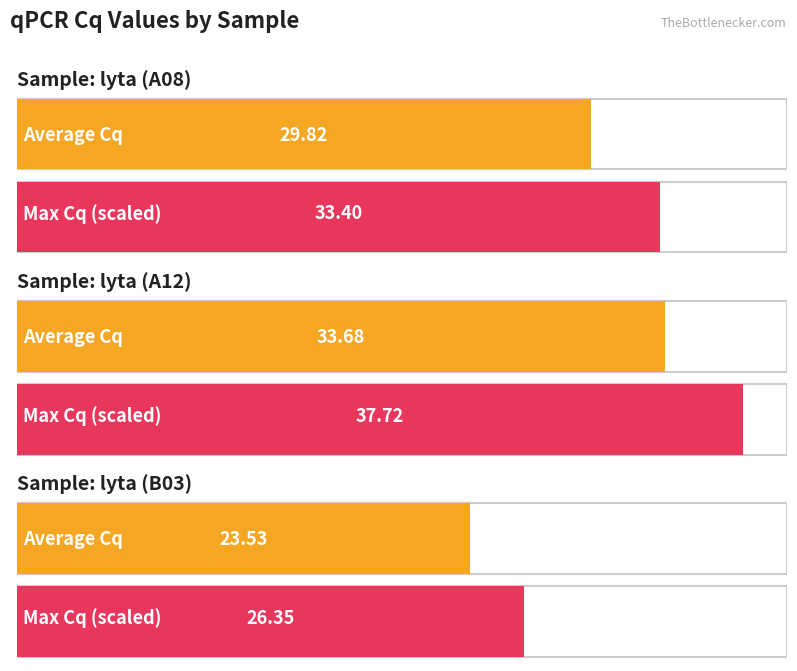

The Average utilization series shows 20.8 at lyta (A08). True or false?

False